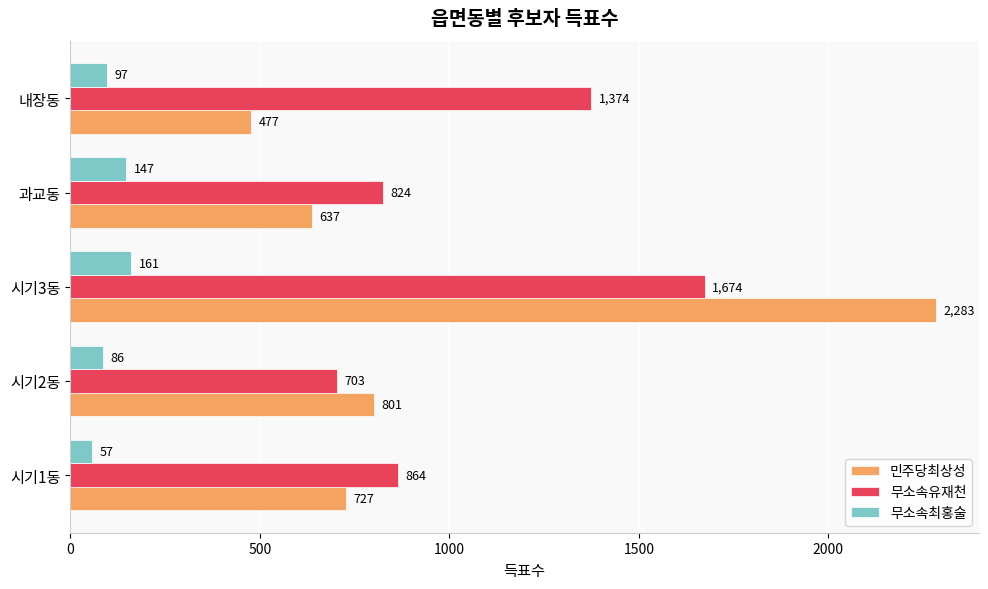

At 시기2동, list the series in order from smallest to largest.

무소속최홍술, 무소속유재천, 민주당최상성